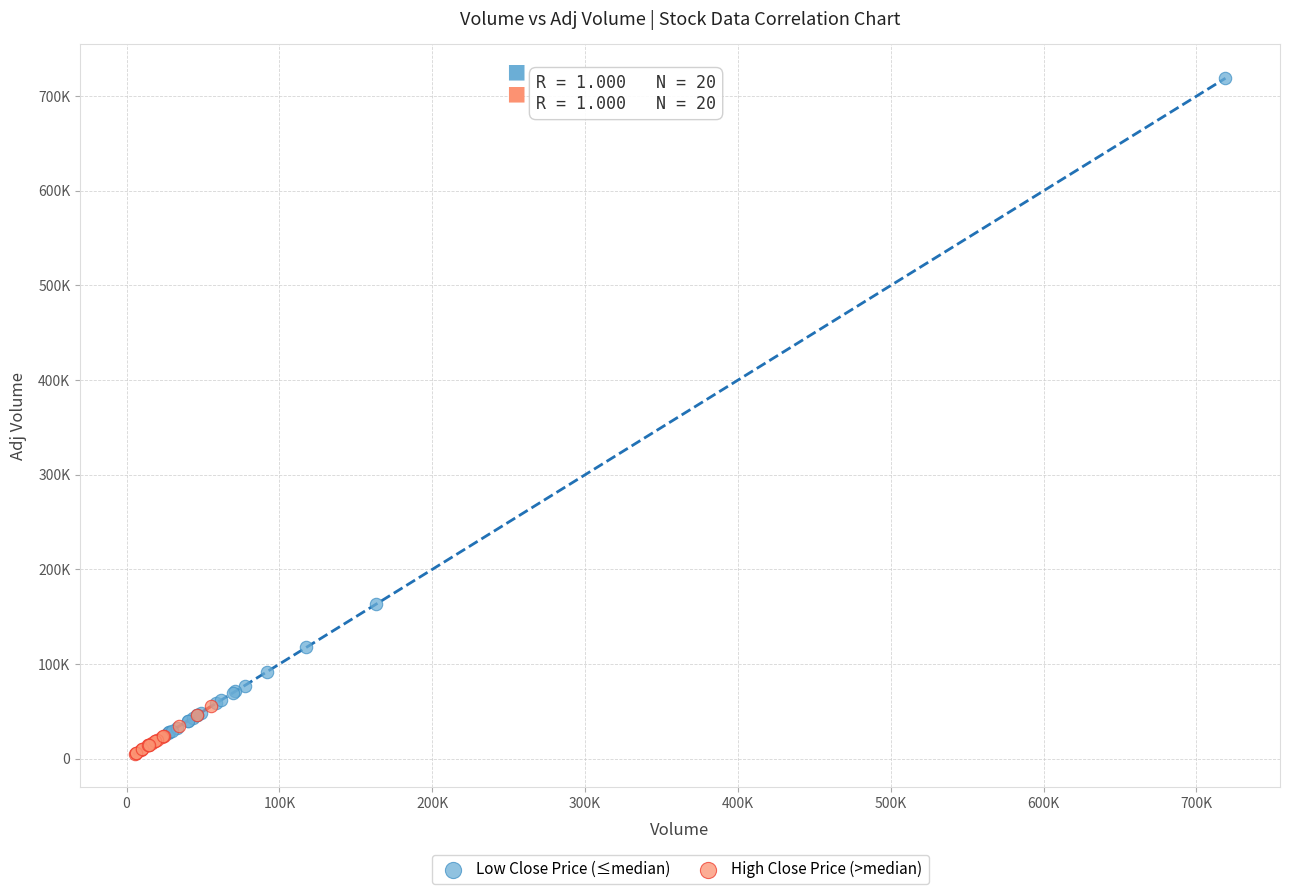

Which series contains the lowest Y value?

High Close Price (>median)